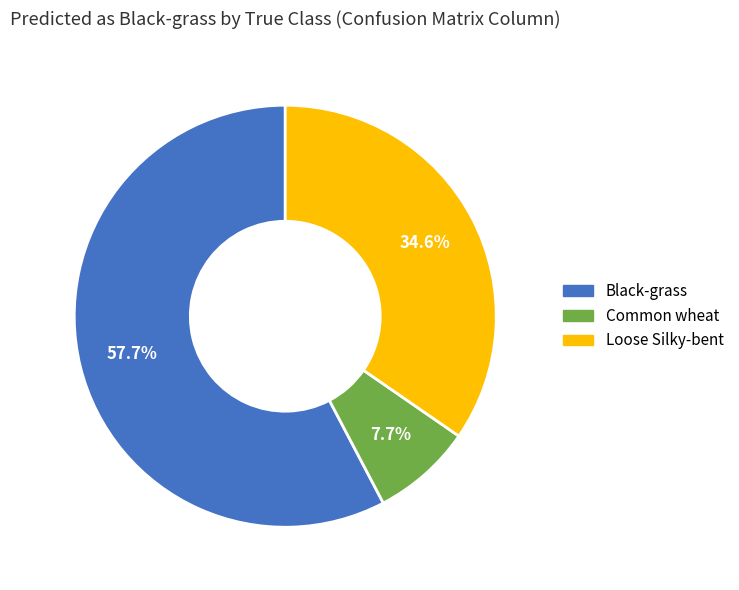

Which slice is the smallest?

Common wheat